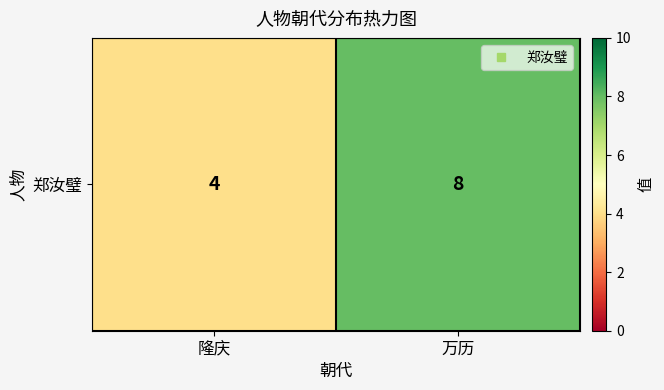

What is the average value?

6